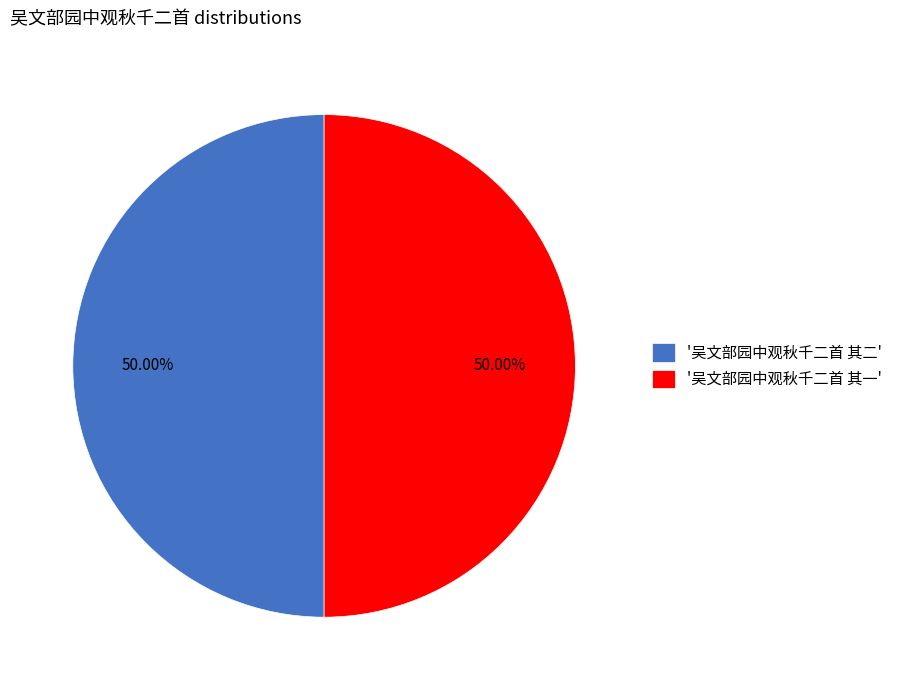

To the nearest percent, what is the average slice percentage?

50%